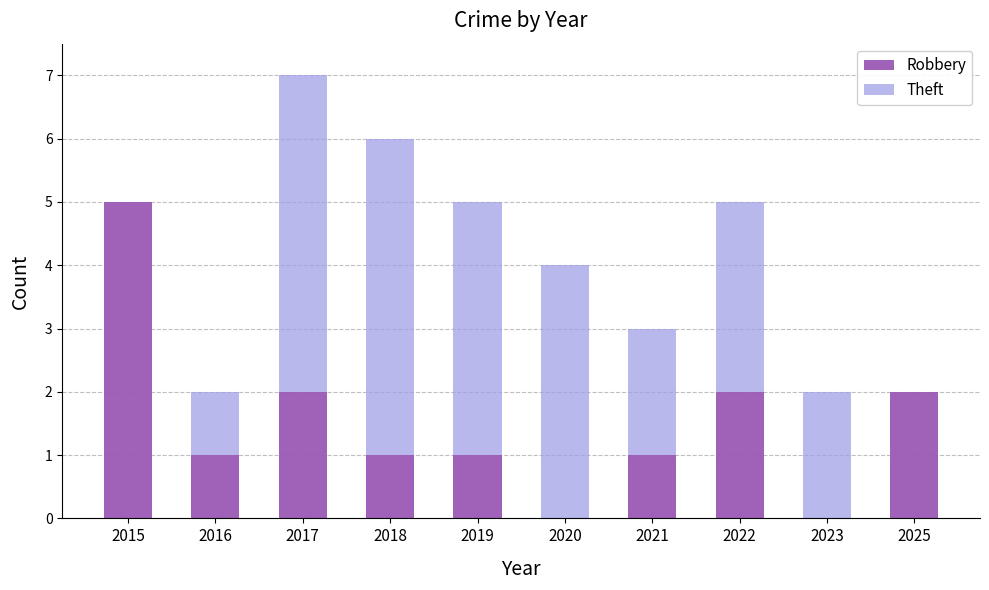

What is the difference between the Robbery values at 2019 and 2022?

1